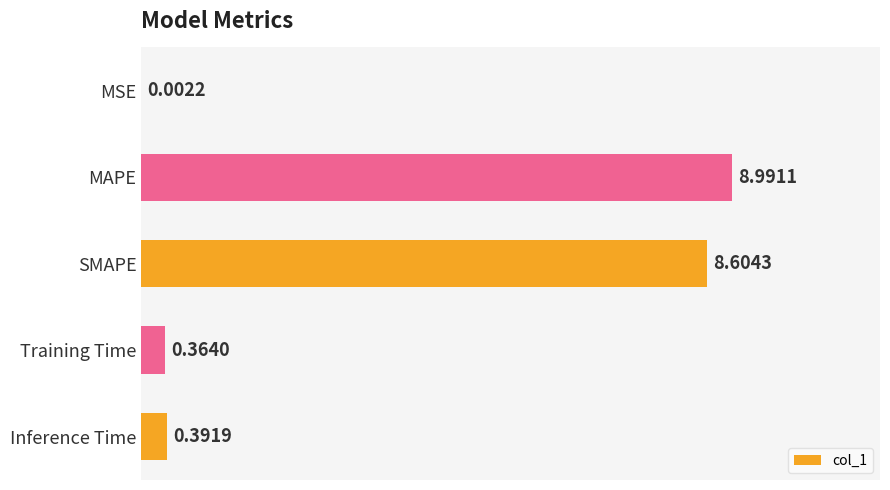

Count the number of data series in this chart.

1